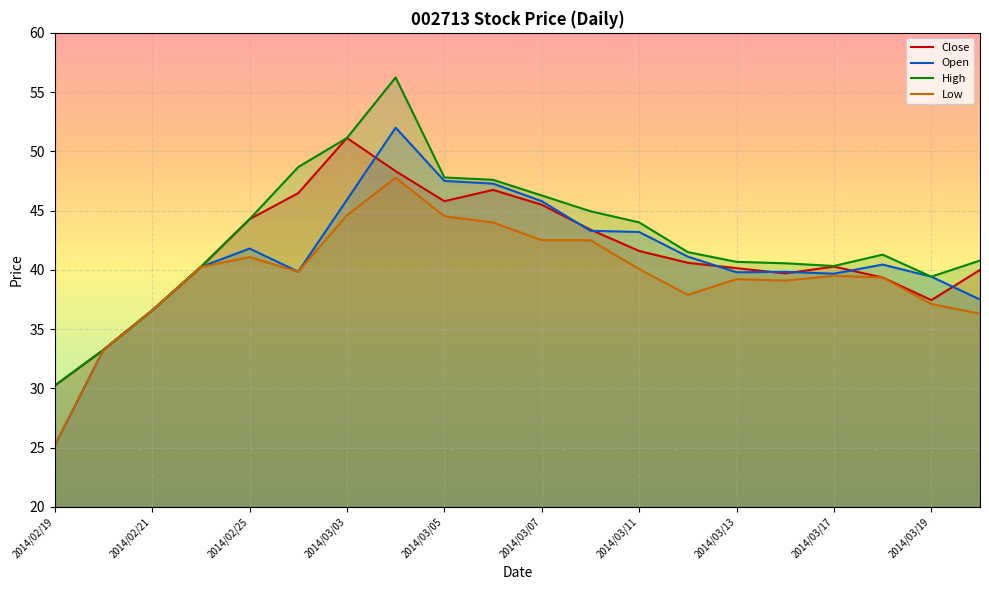

Does the chart display data point markers on the line(s)?

No